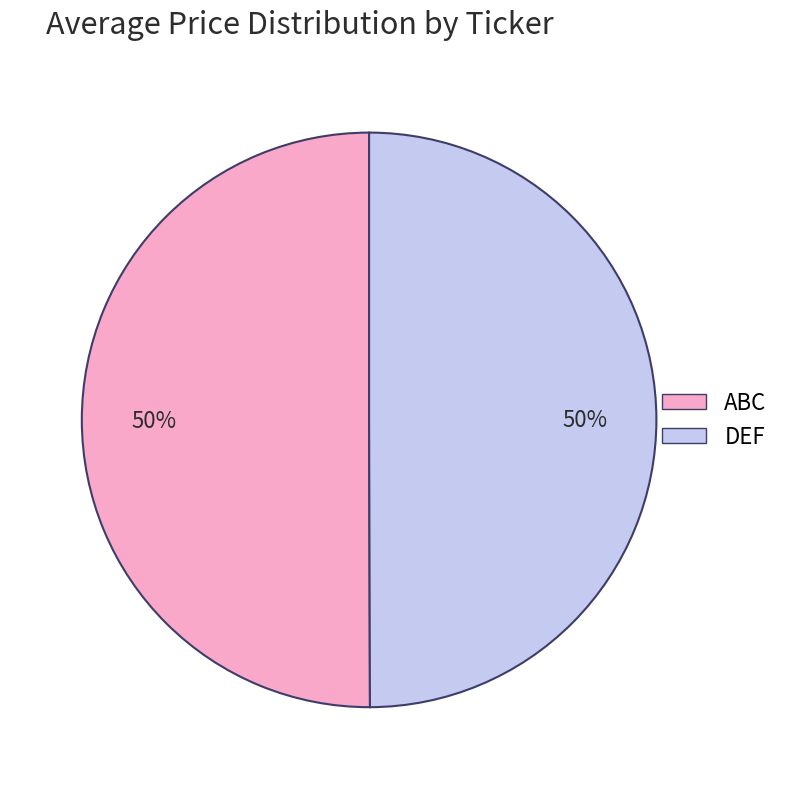

Is the sum of DEF and ABC greater than half?

Yes